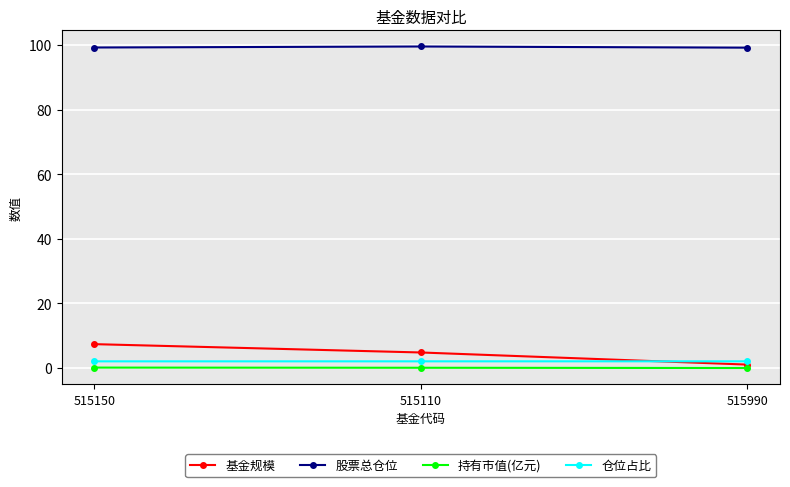

What is the maximum value shown in the chart?

99.5